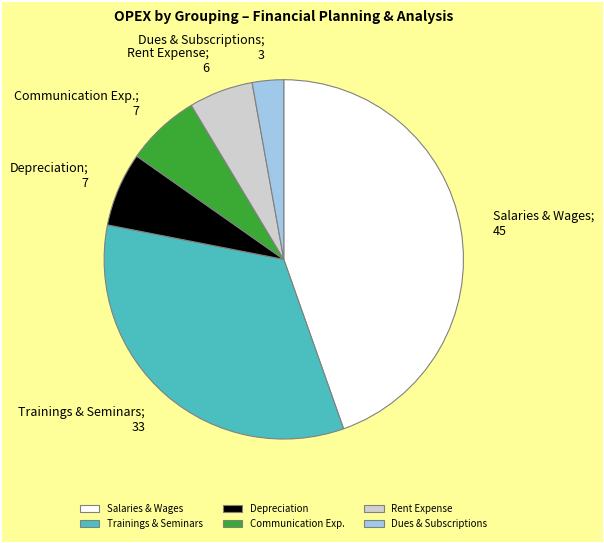

What is the largest slice in the pie chart?

Salaries & Wages